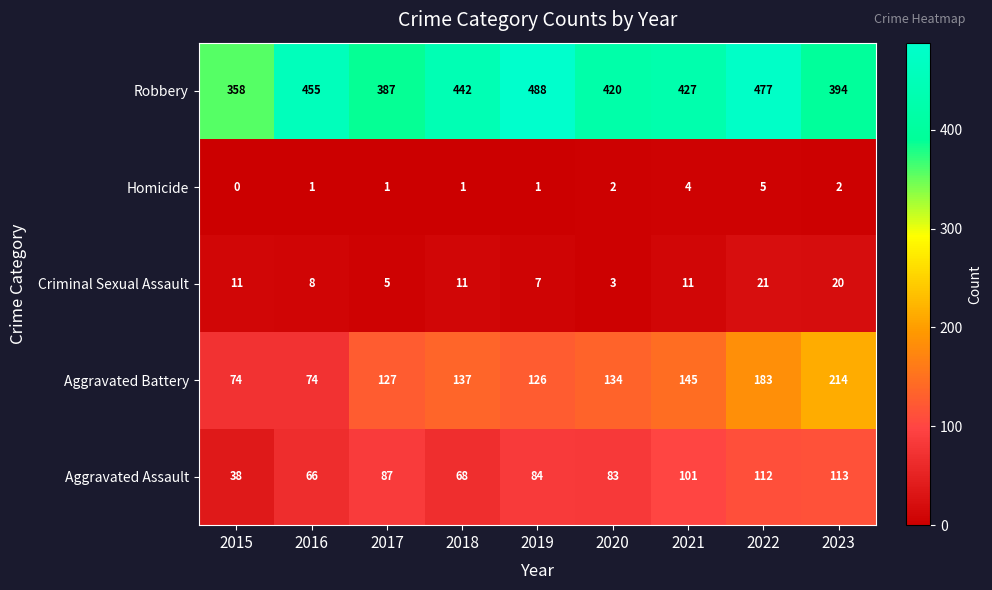

What is the difference between the highest and lowest values at 2015?

358